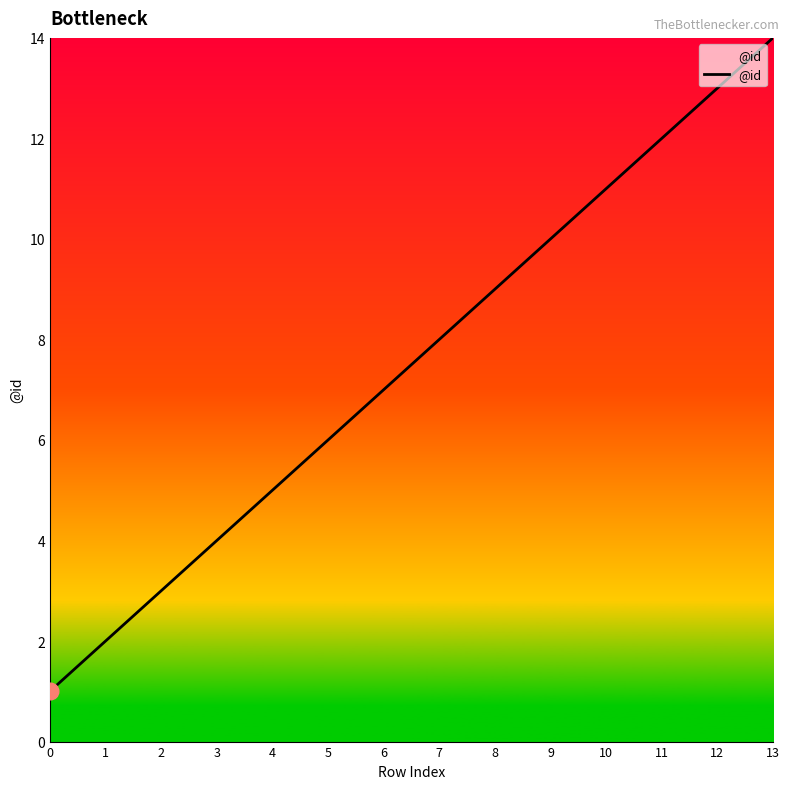

True or false: the data has more than 0 interior local peaks.

False